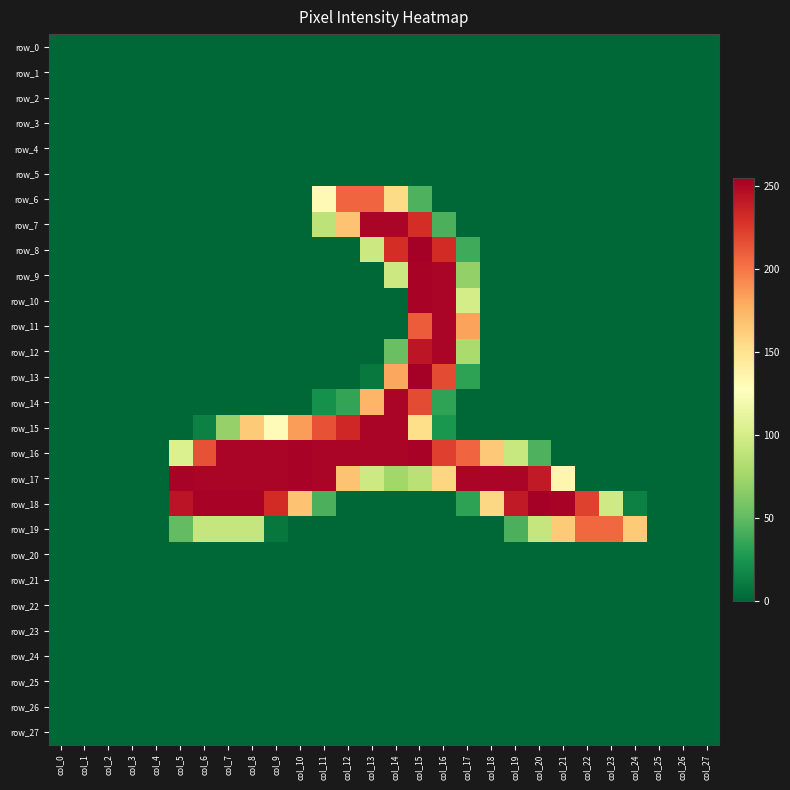

At which label is row_6 closest to 103?

col_11